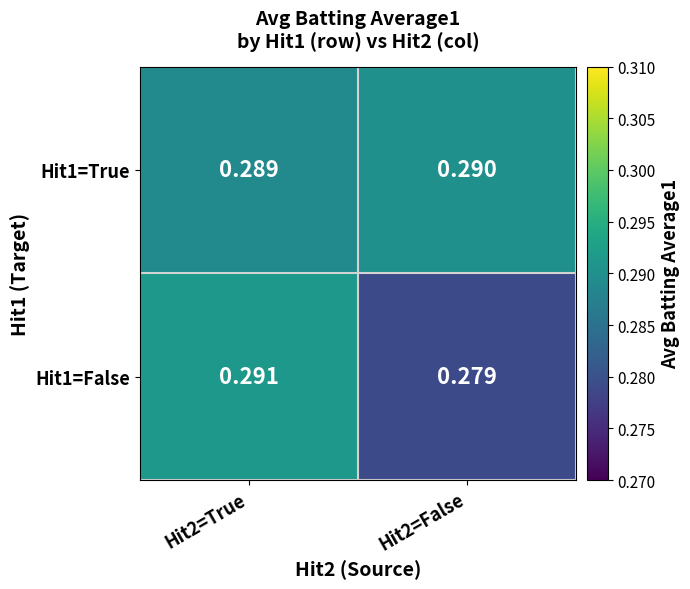

List the series in order of their overall mean, highest first.

Hit1=True, Hit1=False